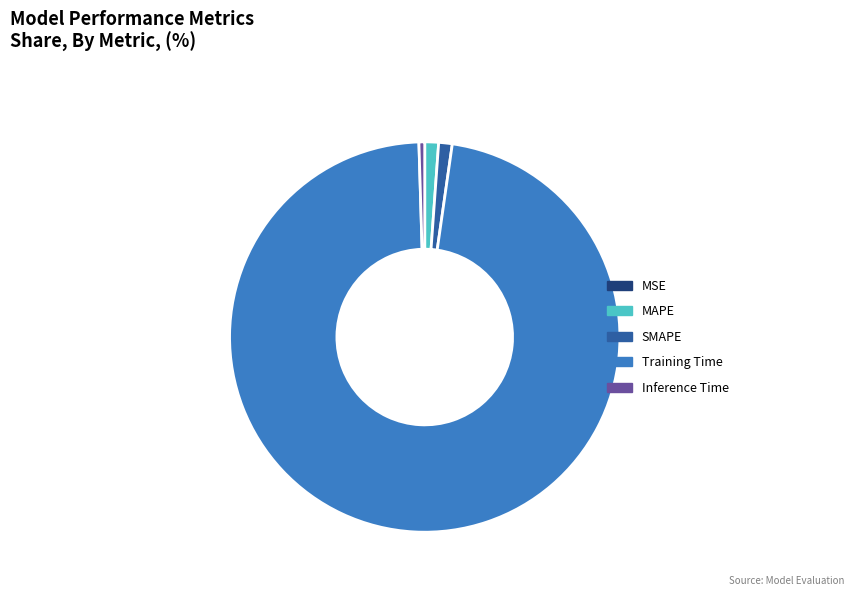

True or false: Training Time accounts for 84% of the total.

False